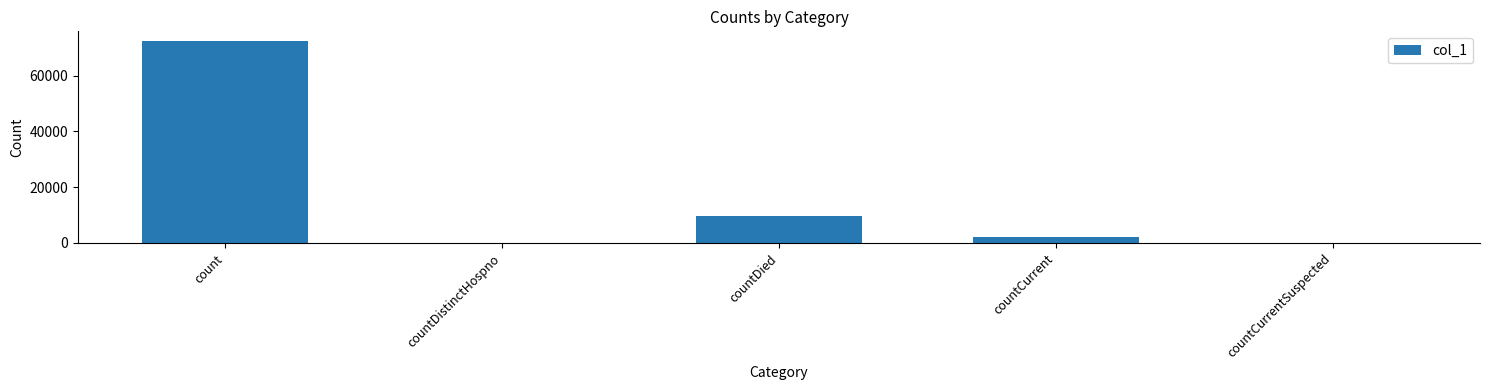

Reading left to right, extract all data points from this chart.

count=72317	countDistinctHospno=0	countDied=9575	countCurrent=2090	countCurrentSuspected=0